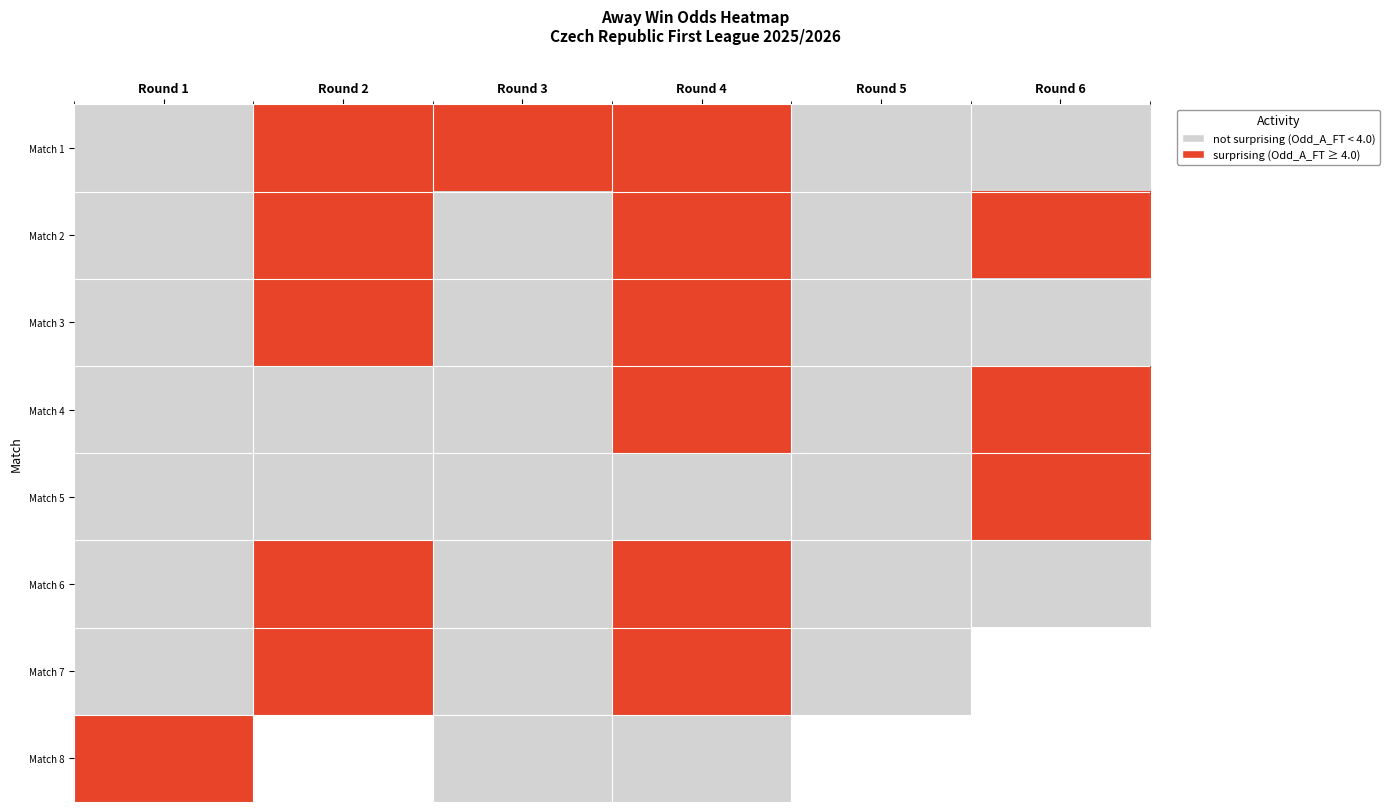

What is the sum of the Match 2 values at Round 4 and Round 2?

2.0